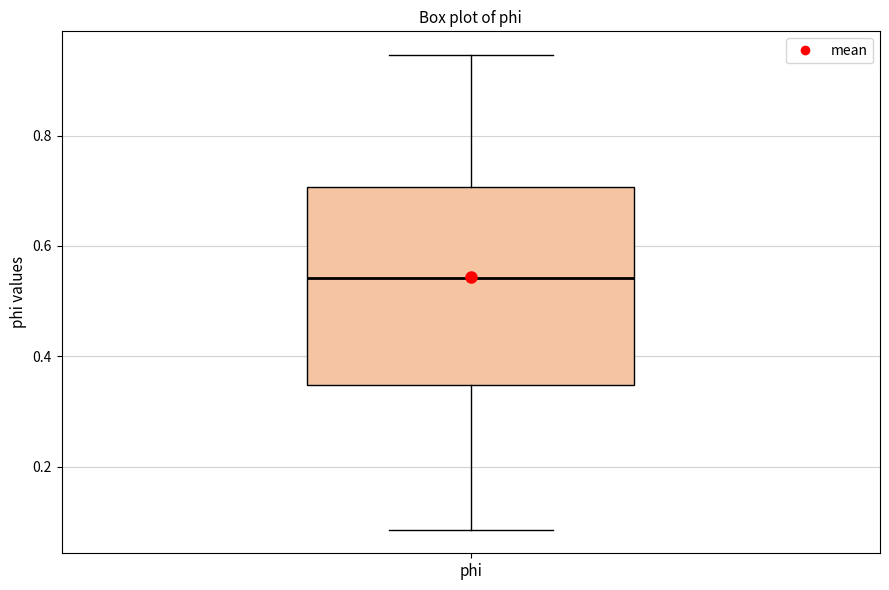

Read this box plot against the y-axis: the position of the median line, the range covered by the box, and the ends of both whiskers. The values are not printed on the chart, so give them approximately, as read against the axis.

median 0.54, box 0.34 to 0.70, whiskers 0.08 to 0.94